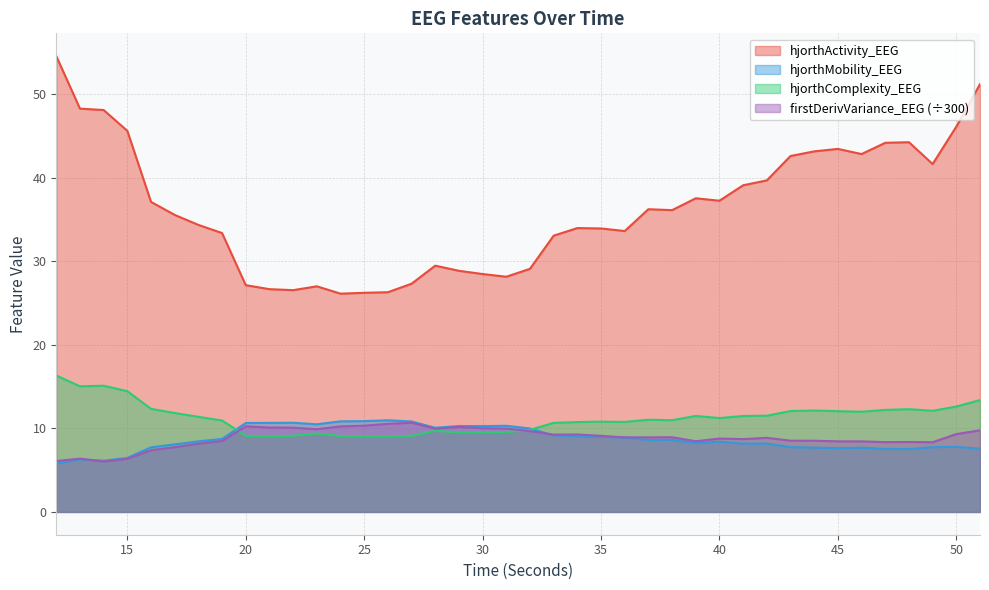

Is it true that hjorthActivity_EEG equals 11.7 at 33?

False